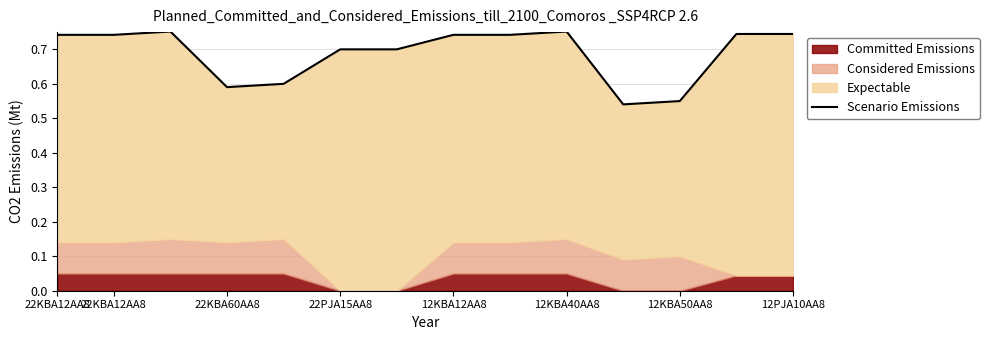

What is the greatest value displayed?

0.8